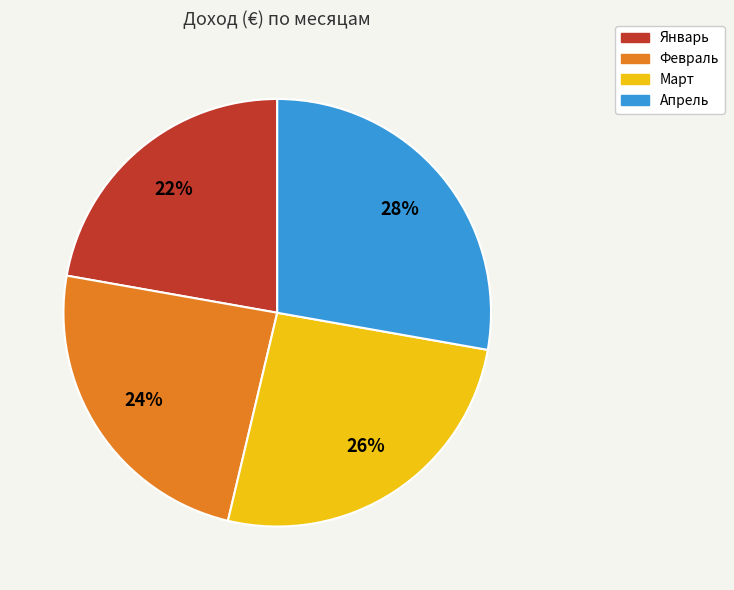

What is the largest slice in the pie chart?

Апрель